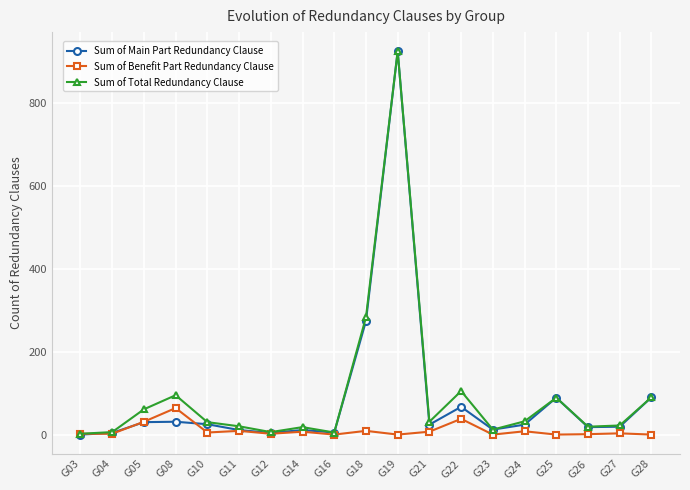

Which category has the highest value across all series?

G19